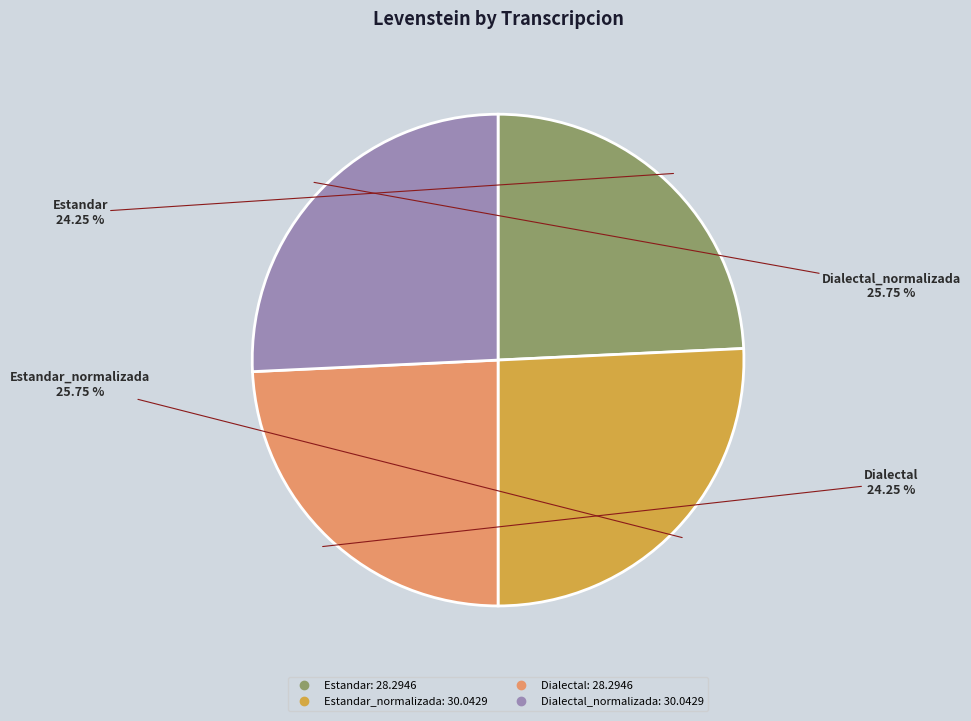

Does any single category account for the majority?

No